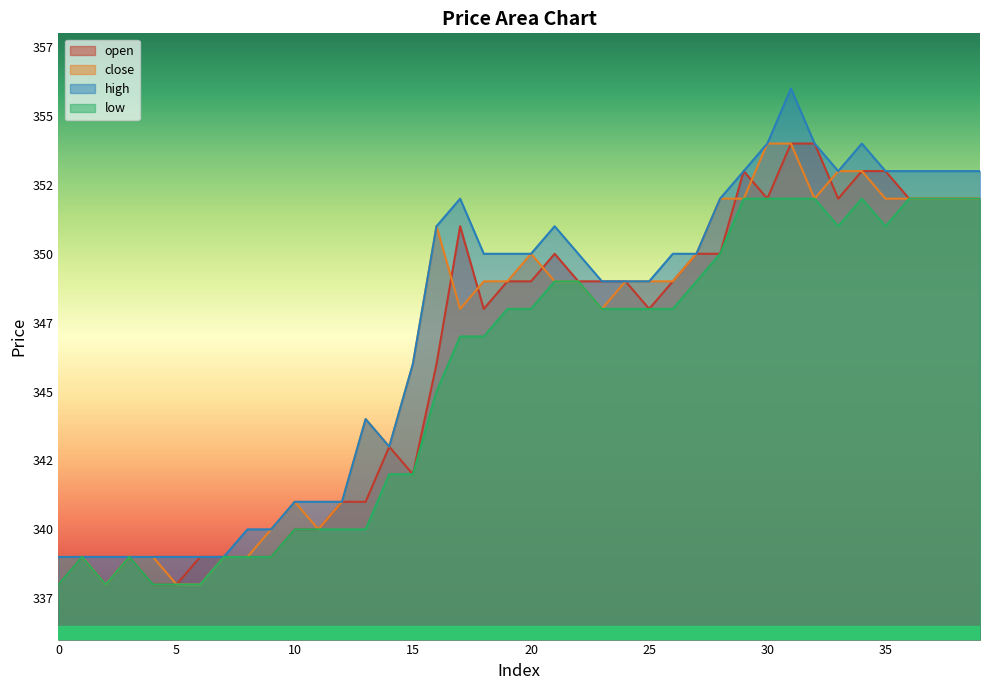

How many interior local valleys does the open series have?

6